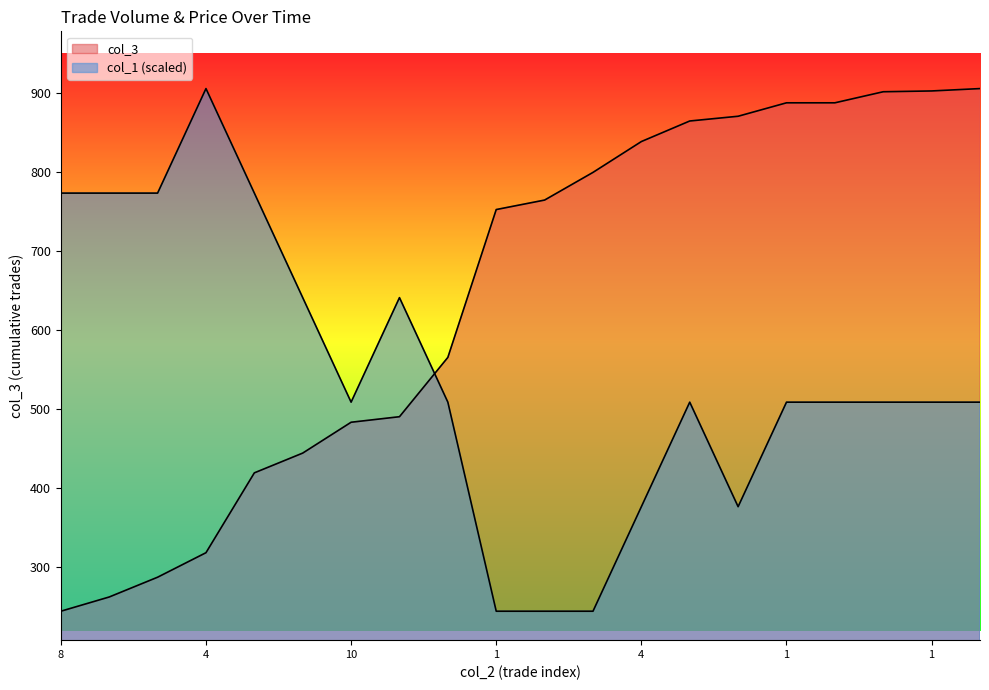

What is the label of the 5th point from the left?

19